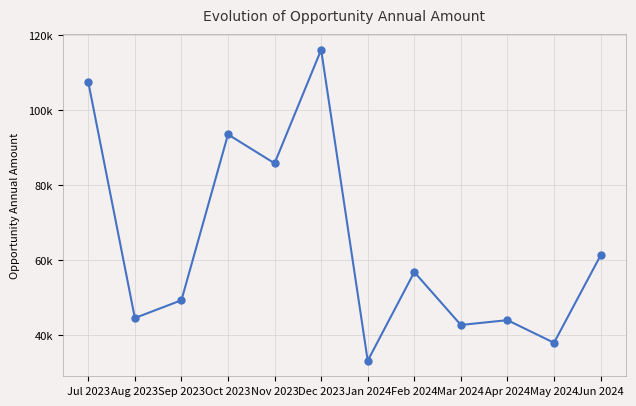

Which label corresponds to the smallest value in the chart?

Jan 2024